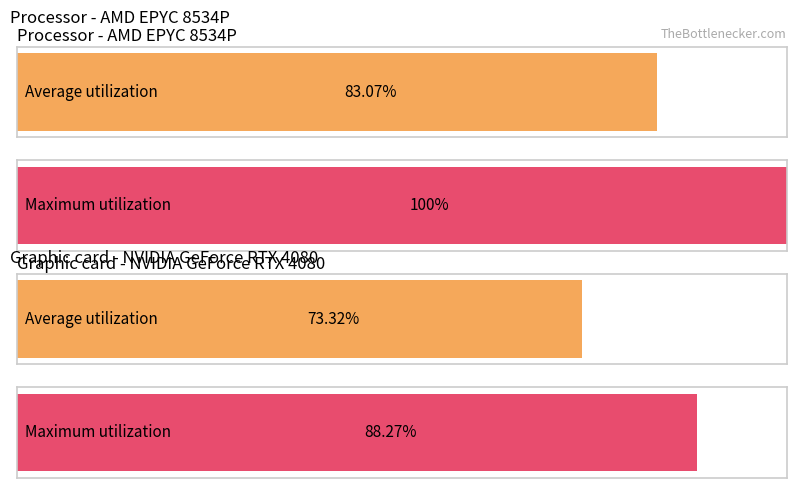

List the series in order of their peak value, lowest first.

Average utilization, Maximum utilization